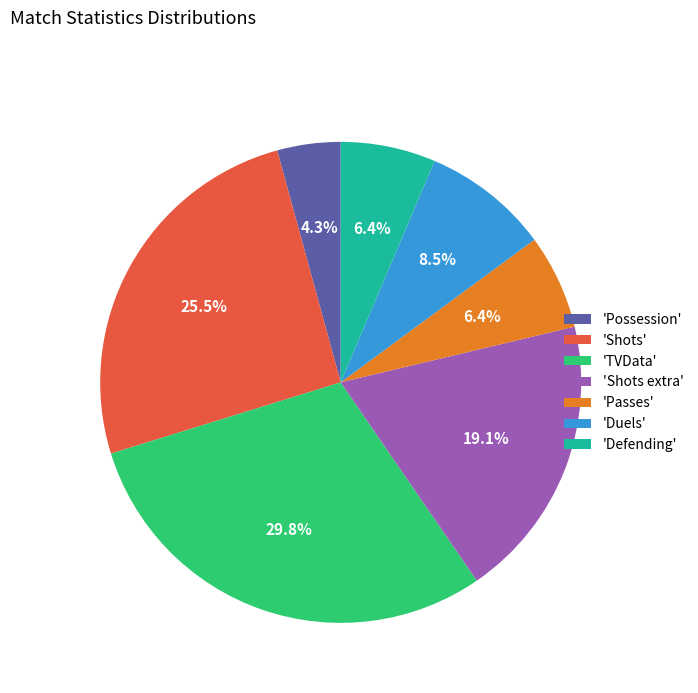

Does any single category account for the majority?

No